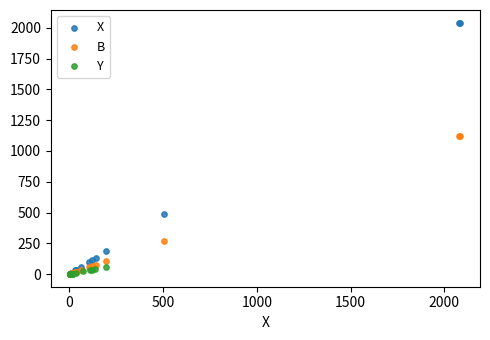

What are all the series names shown in the legend?

X, B, Y